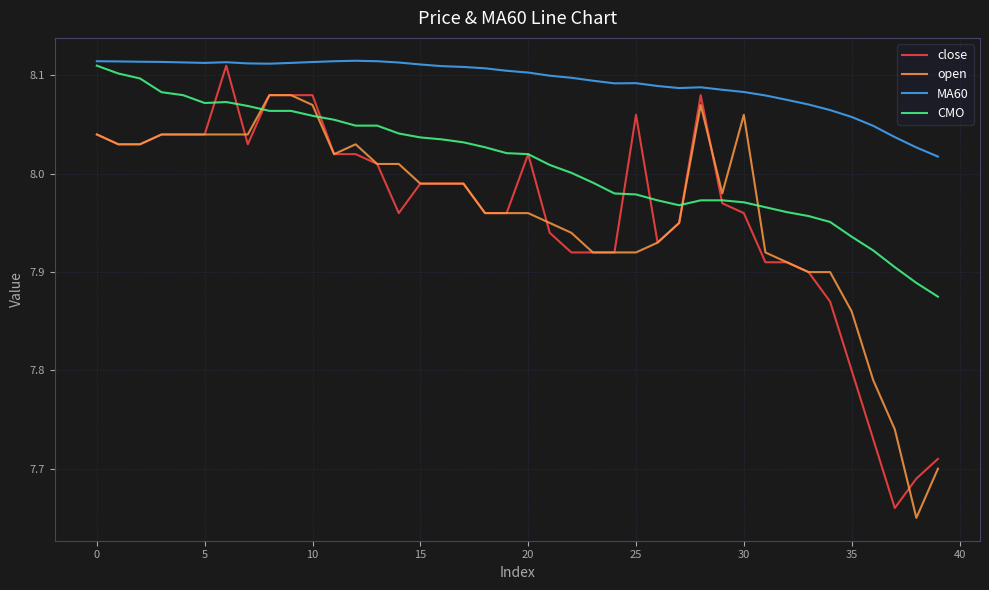

Which series has the largest total across all categories?

MA60